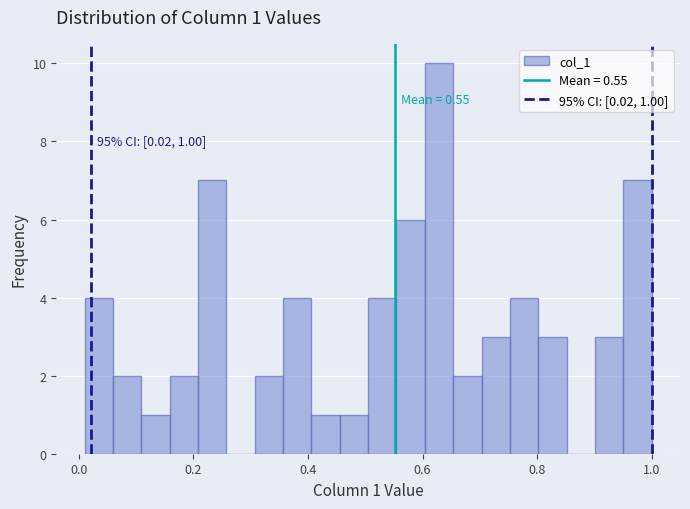

Around what value on the x-axis is the tallest bar? Give the approximate position of its centre, as read against the axis.

0.62